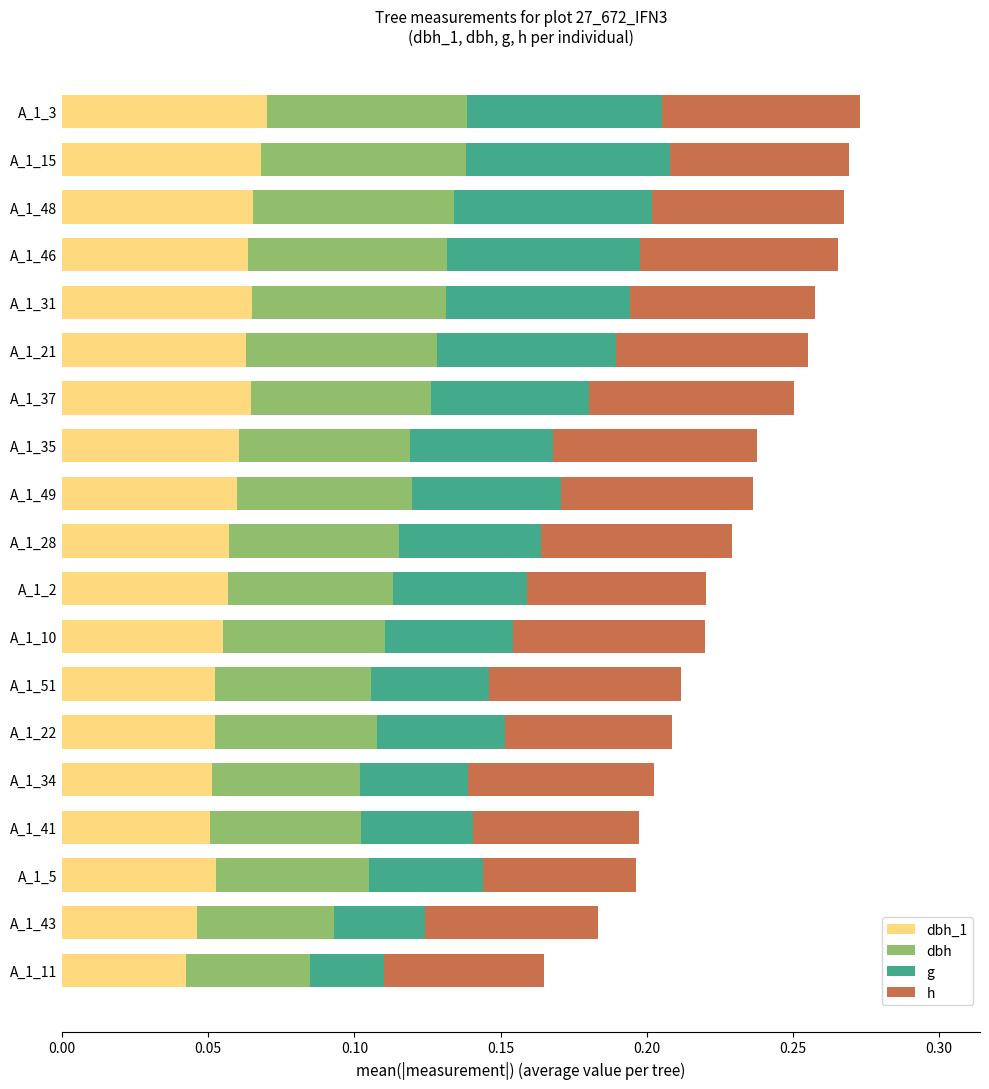

What are all the series names shown in the legend?

dbh_1, dbh, g, h